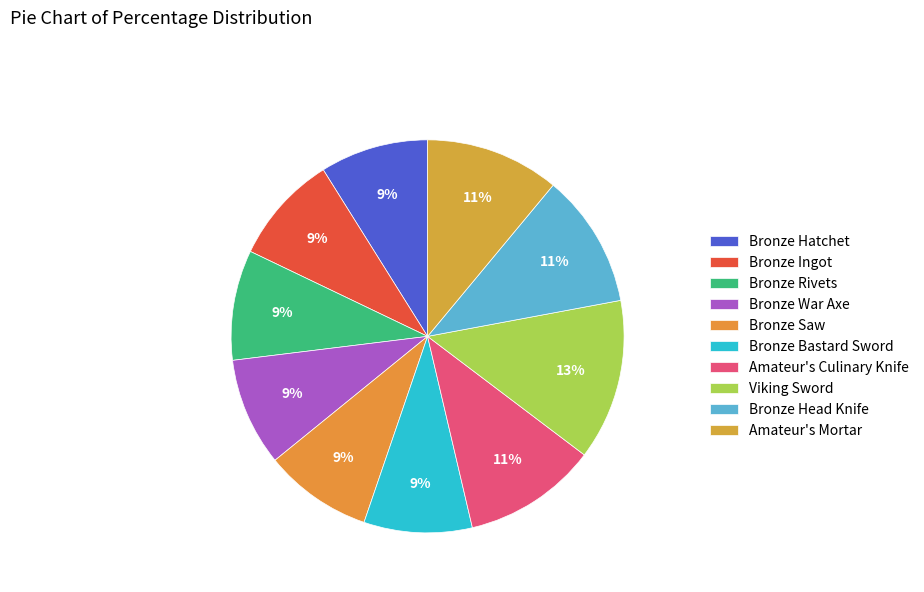

How many segments does this pie chart have?

10